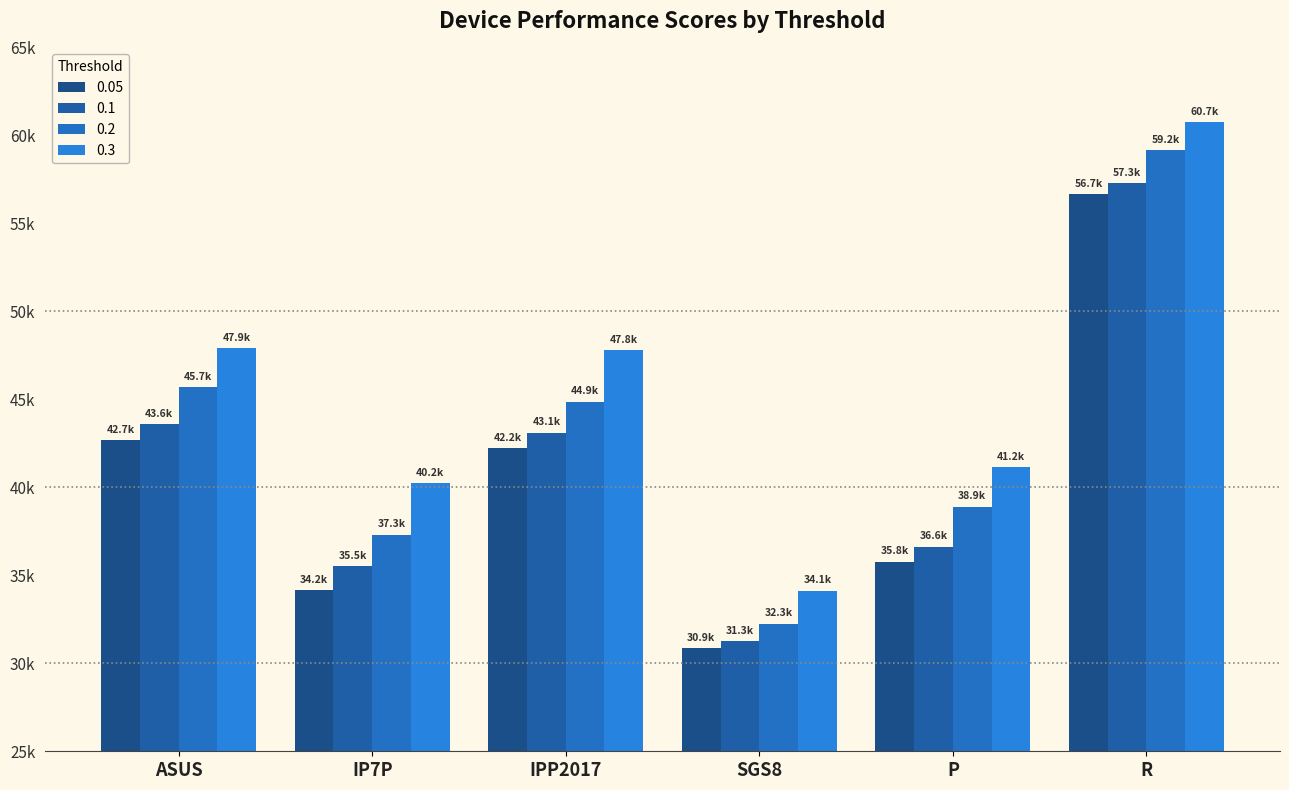

Which series changed the most between ASUS and SGS8?

0.3